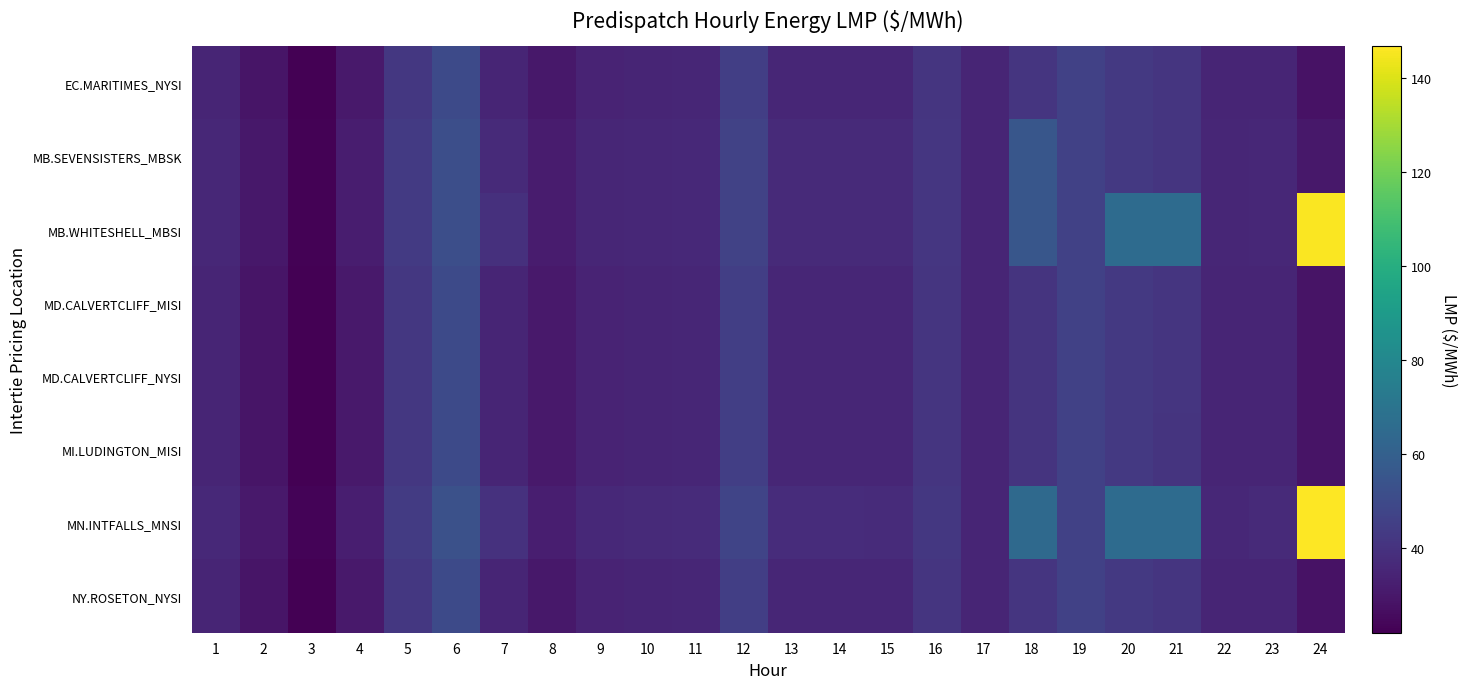

At 19, list the series in order from largest to smallest.

EC.MARITIMES_NYSI, MD.CALVERTCLIFF_MISI, MD.CALVERTCLIFF_NYSI, MI.LUDINGTON_MISI, NY.ROSETON_NYSI, MB.SEVENSISTERS_MBSK, MB.WHITESHELL_MBSI, MN.INTFALLS_MNSI